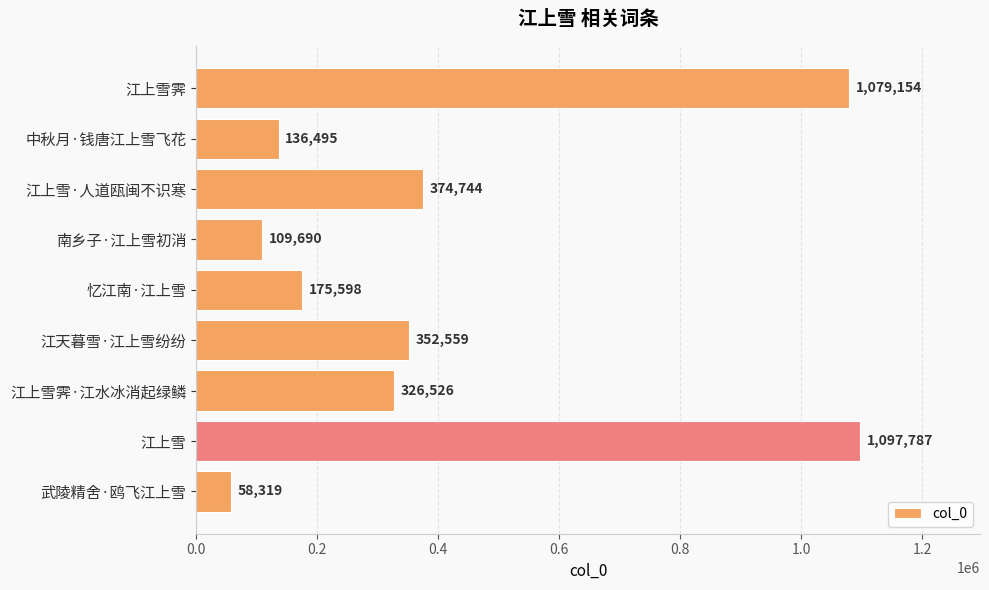

What is the sum of the values at 江天暮雪·江上雪纷纷 and 江上雪霁?

1431713